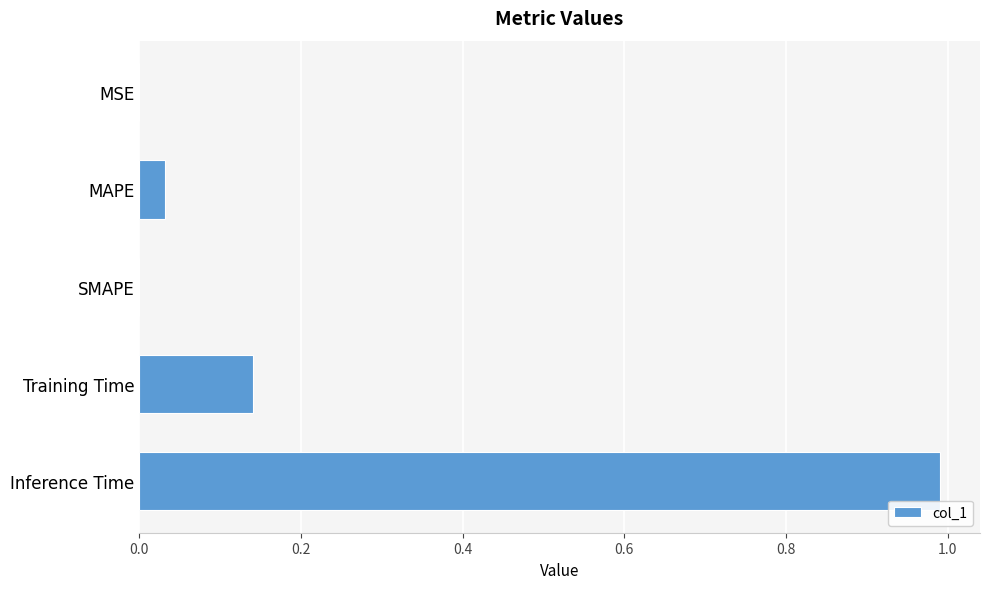

True or false: the data shows 0.0 at SMAPE.

True